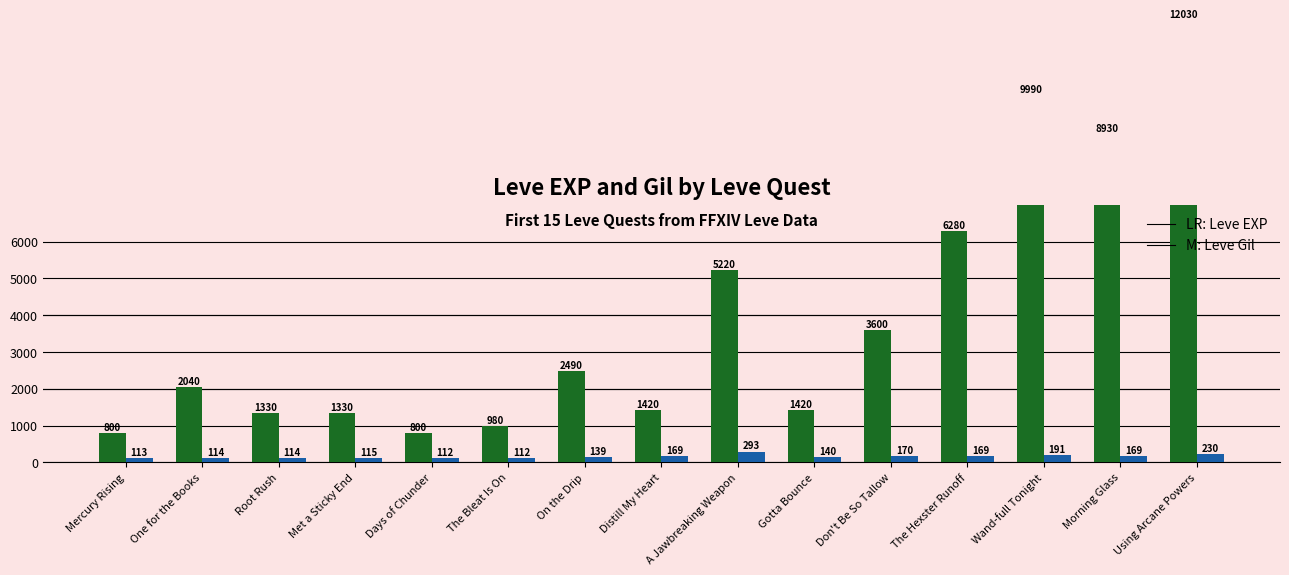

What is the spread (max minus min) of values at Distill My Heart?

1251